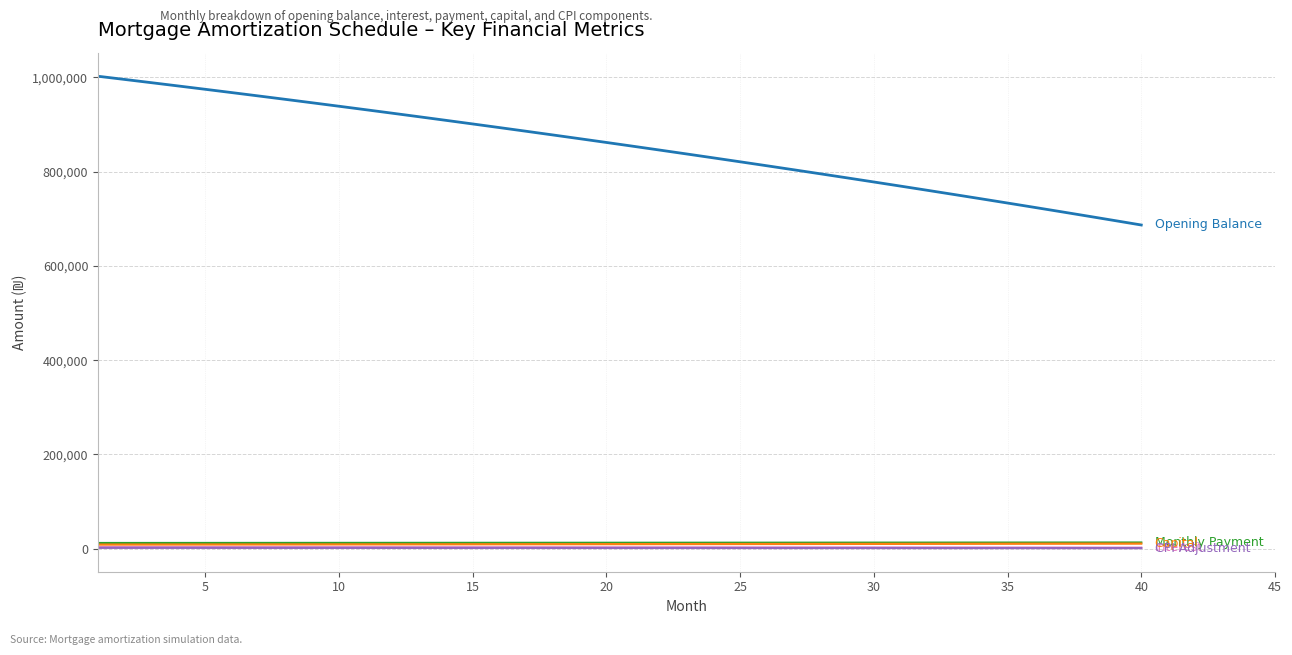

What is the greatest value displayed?

1002083.3